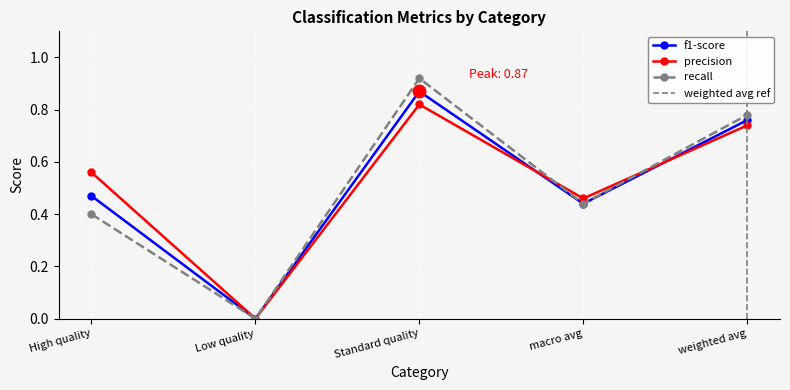

Reading right to left, list all the values displayed in this chart.

f1-score: weighted avg=0.8	macro avg=0.4	Standard quality=0.9	Low quality=0.0	High quality=0.5
precision: weighted avg=0.7	macro avg=0.5	Standard quality=0.8	Low quality=0.0	High quality=0.6
recall: weighted avg=0.8	macro avg=0.4	Standard quality=0.9	Low quality=0.0	High quality=0.4